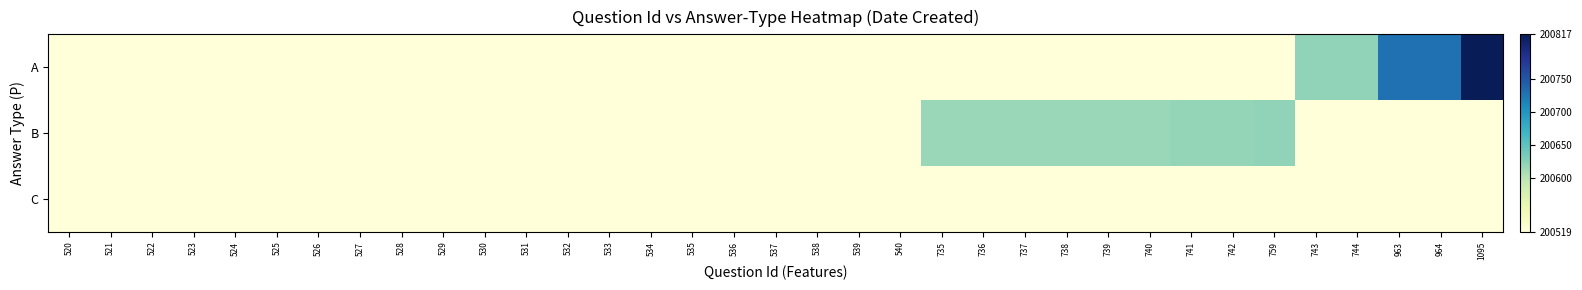

At which category does the chart reach its peak across all series?

1095